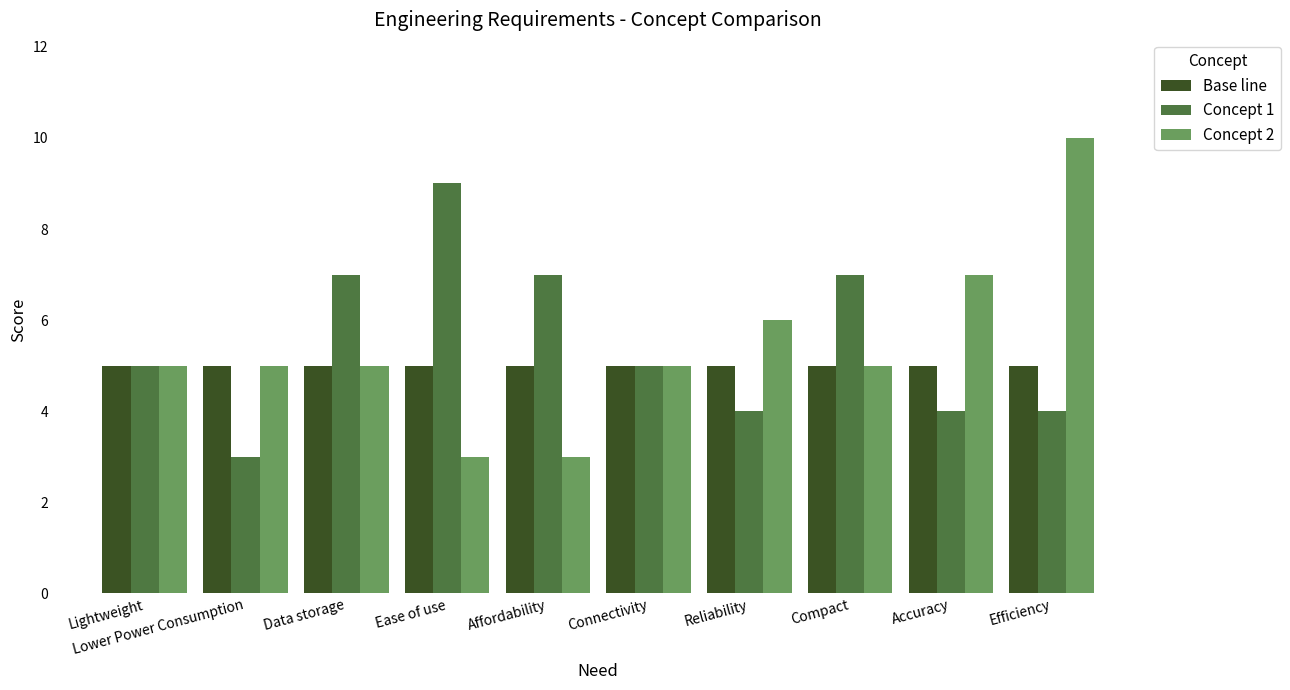

What is the sum of the Concept 1 values at Accuracy and Efficiency?

8